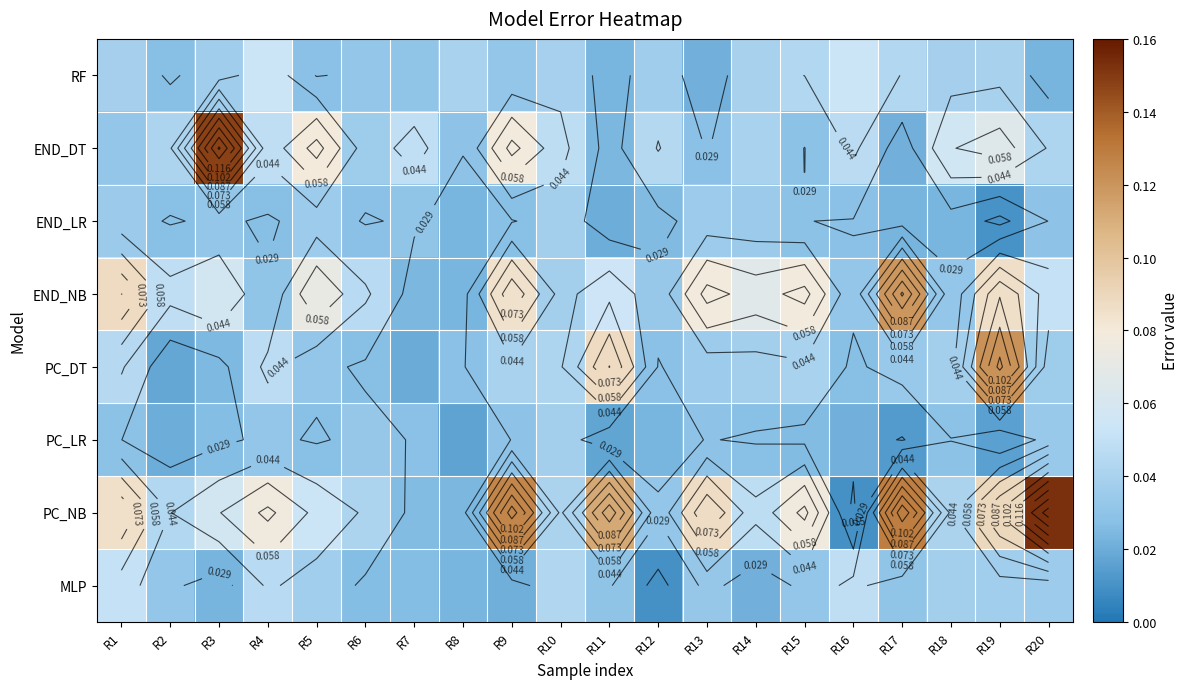

What is the average value of the PC_NB series?

0.1